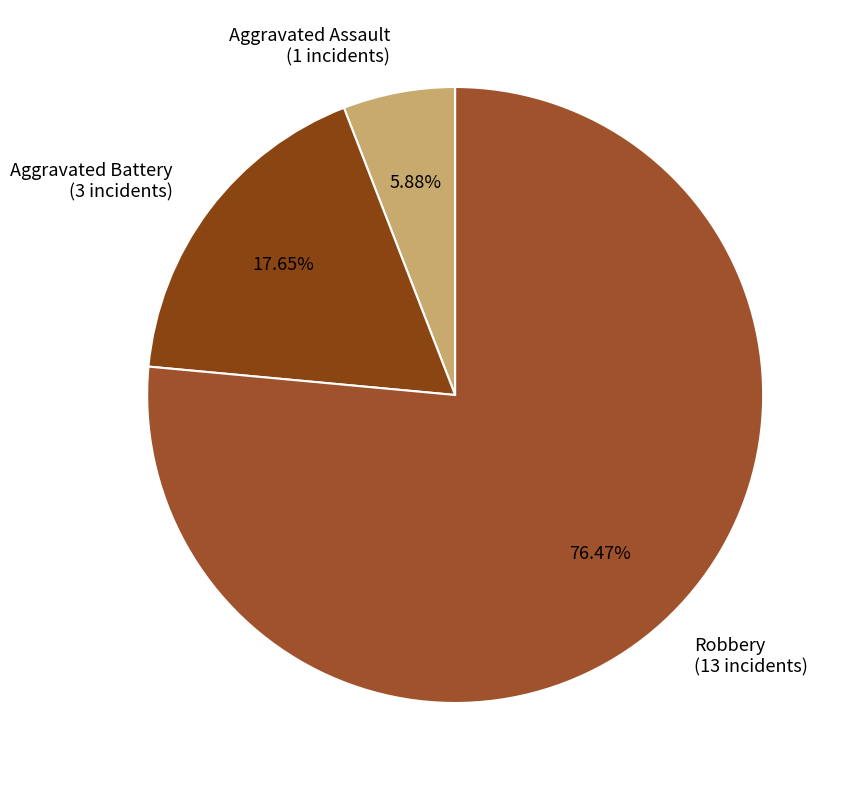

What is the majority slice?

Robbery